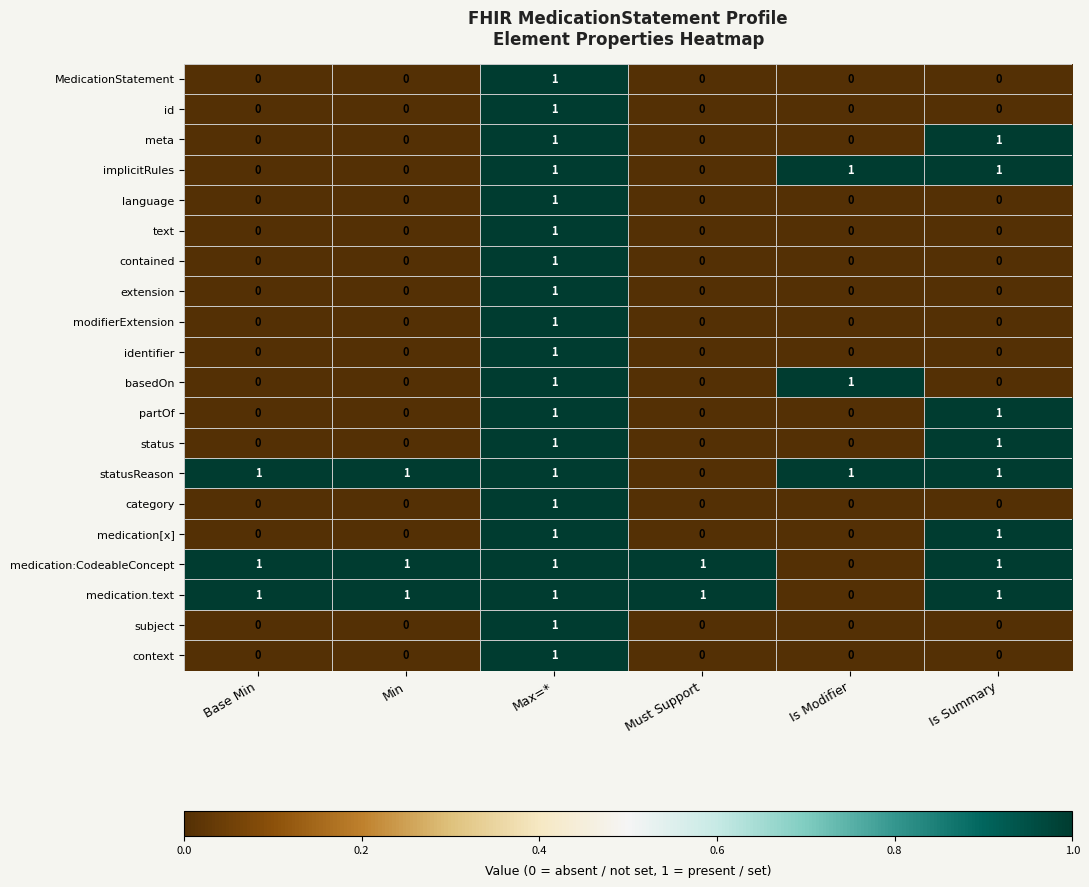

At which category is the sum across all series the highest?

Max=*